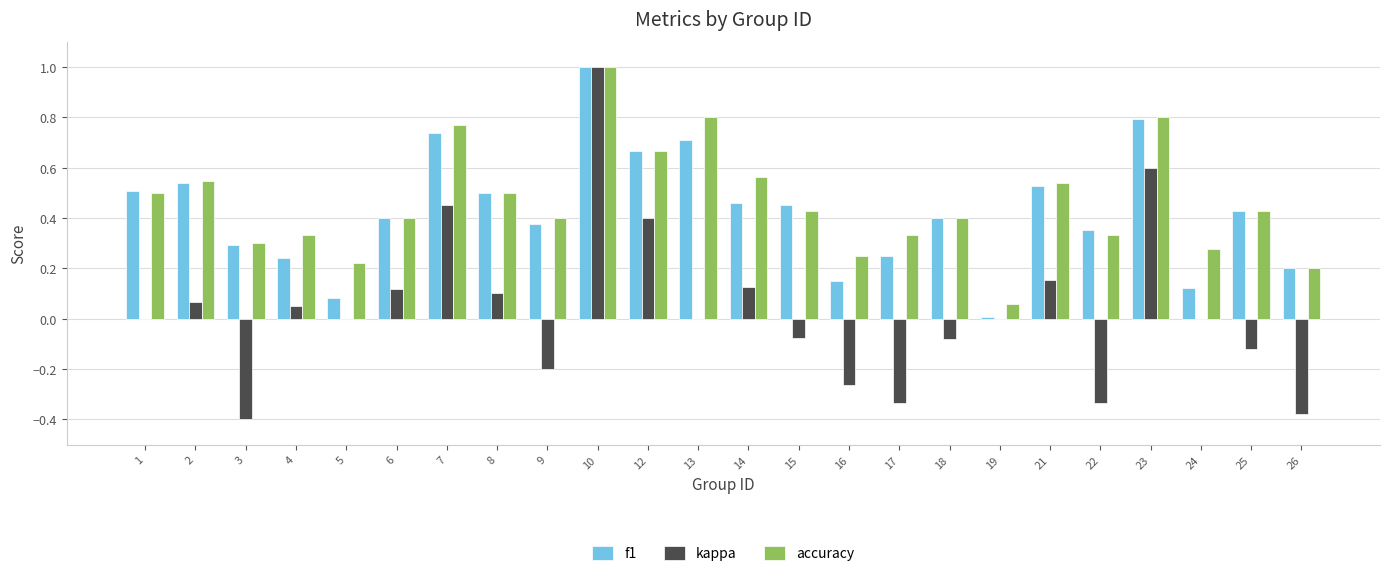

Where is accuracy nearest to the value 0?

19